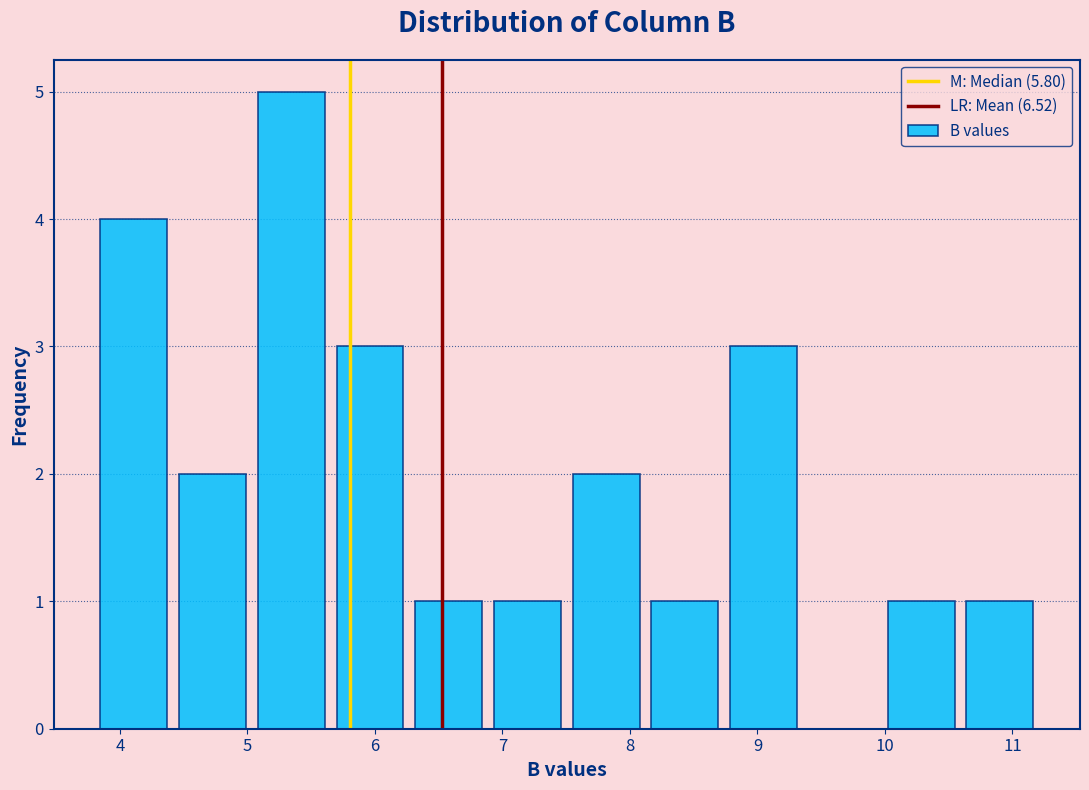

Reading left to right, transcribe this chart: for each bar, give the range it covers on the x-axis and its height. Neither the bar edges nor the heights are printed on the chart, so give them approximately, as read against the axes.

3.8 to 4.4: 4
4.4 to 5.0: 2
5.0 to 5.7: 5
5.7 to 6.3: 3
6.3 to 6.9: 1
6.9 to 7.5: 1
7.5 to 8.1: 2
8.1 to 8.7: 1
8.7 to 9.4: 3
9.4 to 10.0: 0
10.0 to 10.6: 1
10.6 to 11.2: 1